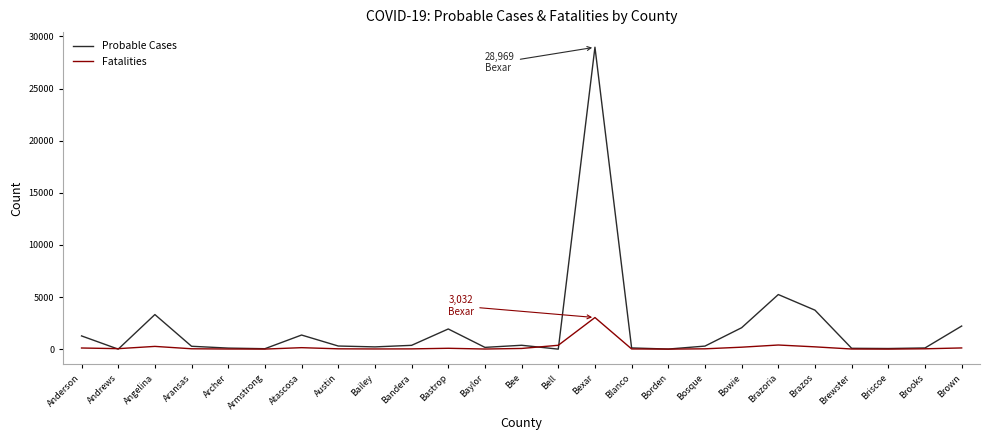

At Anderson, list the series in order from smallest to largest.

Fatalities, Probable Cases